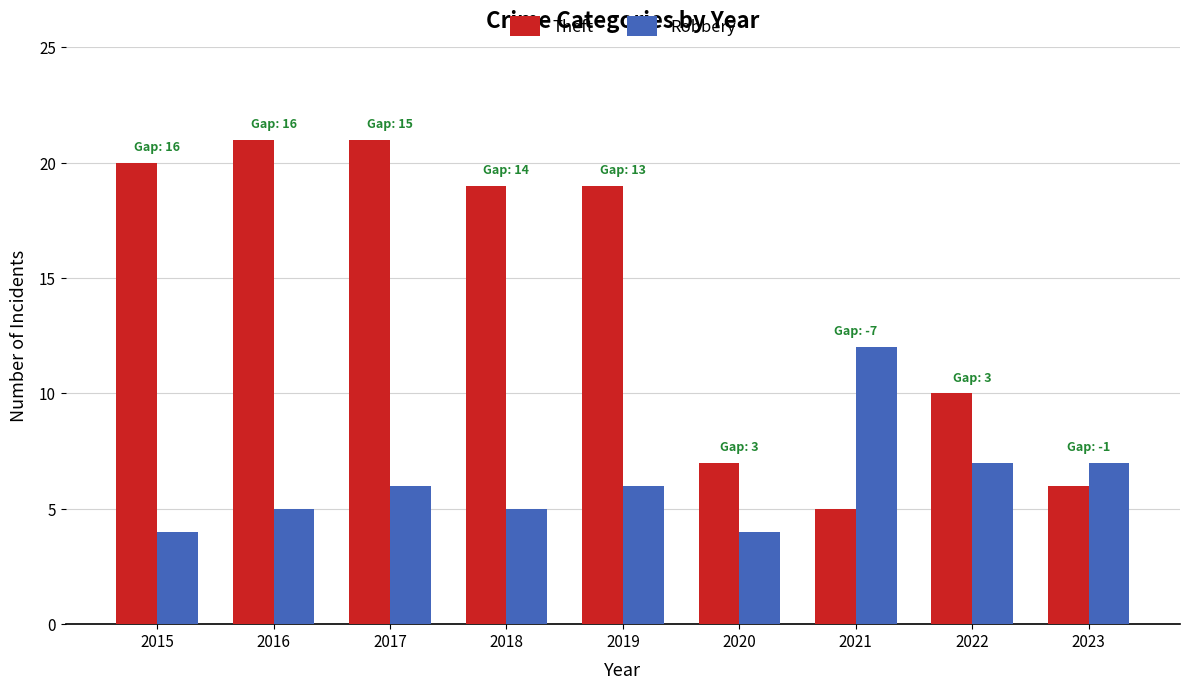

How many Robbery values are between 5 and 7?

6